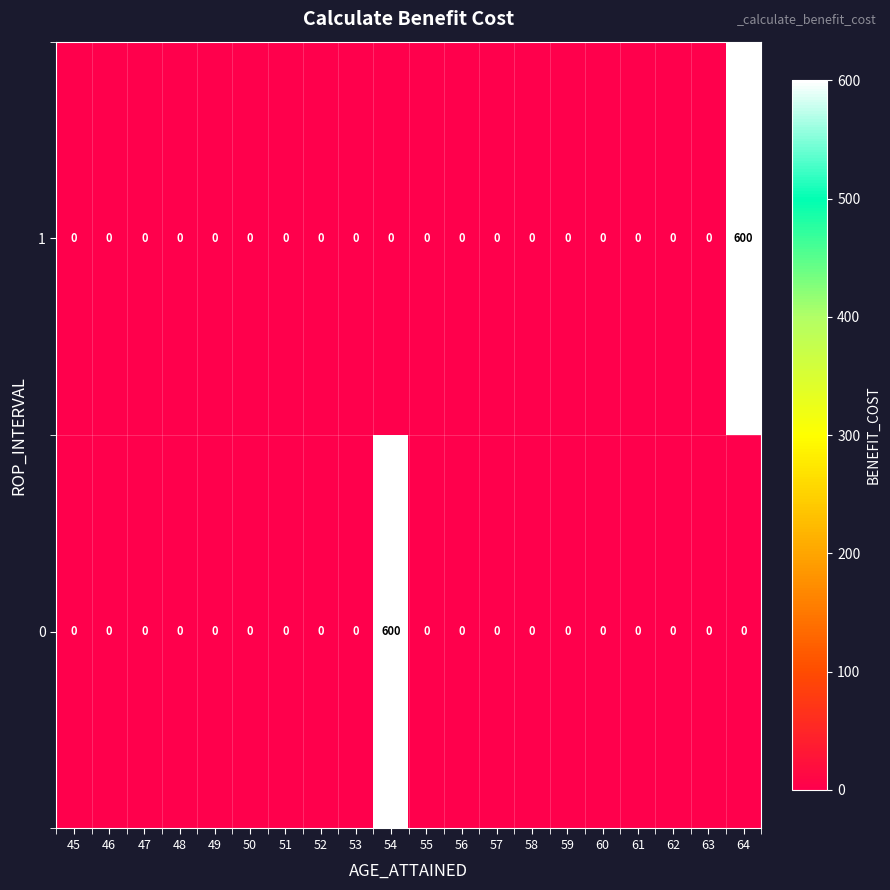

At which label does 0 reach its peak?

54